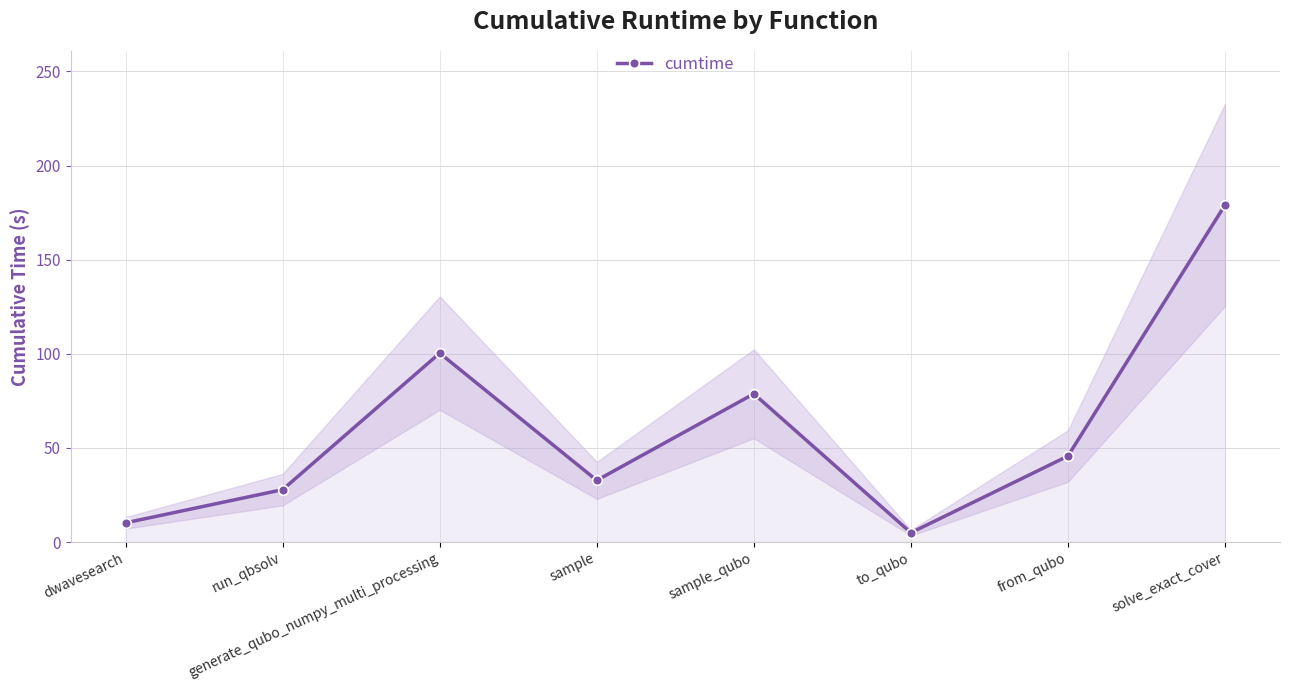

At which category does the data reach its first local peak?

generate_qubo_numpy_multi_processing